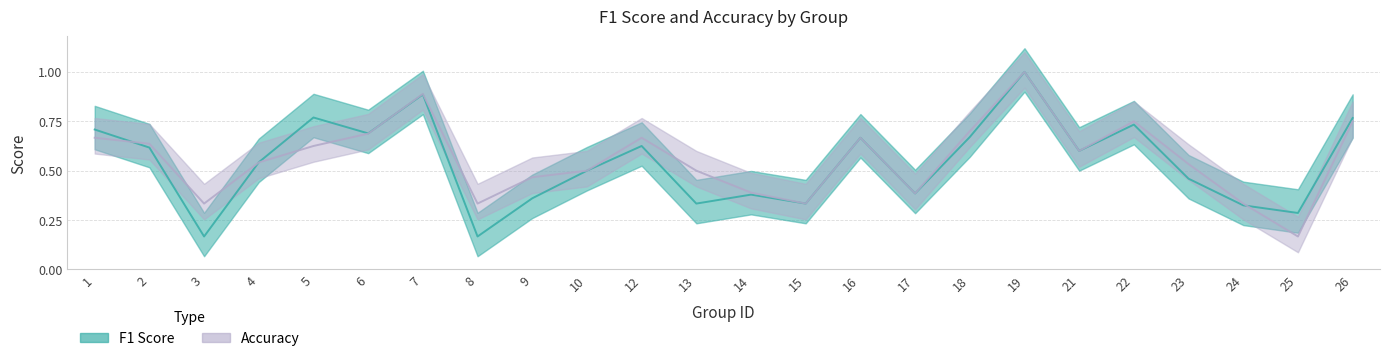

True or false: f1 has more than 1 points higher than both neighbors.

True